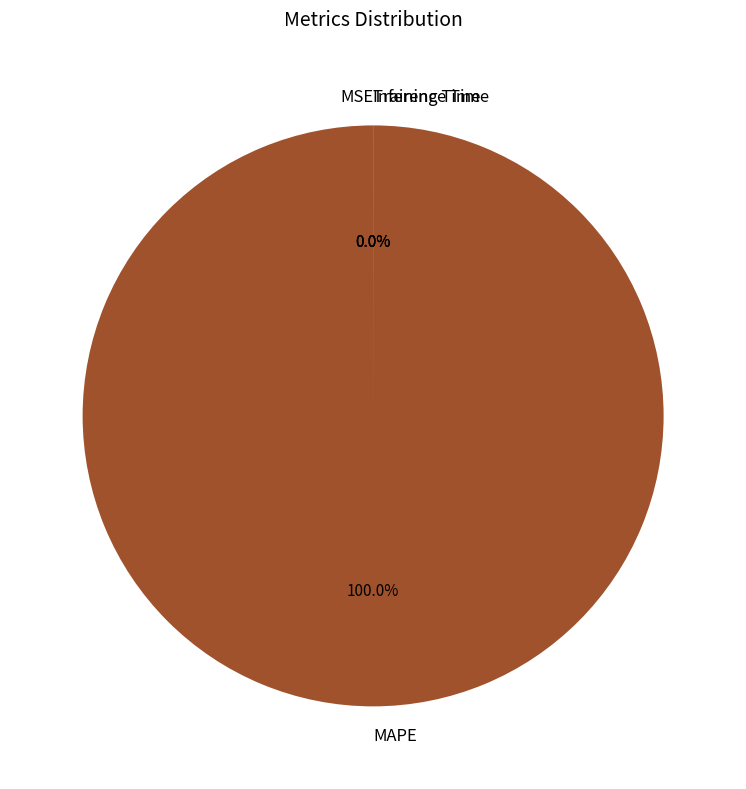

Is it true that Training Time is 0% of the pie?

True